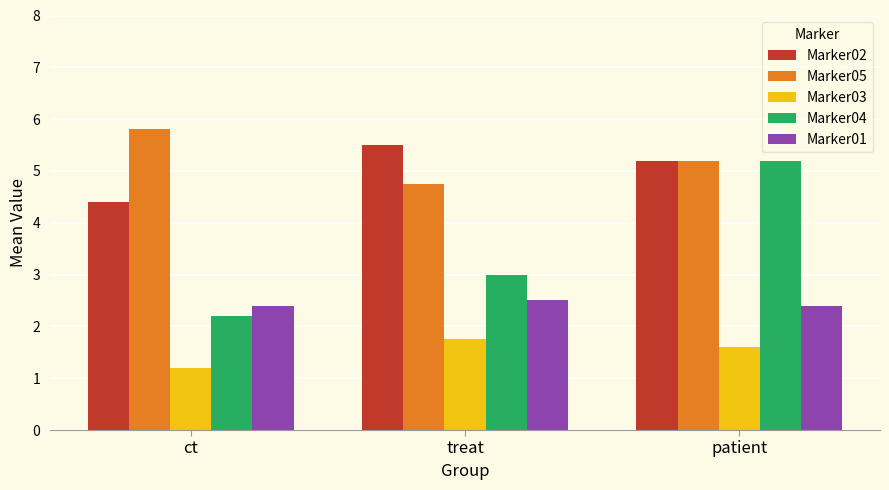

What position from the right is patient?

1